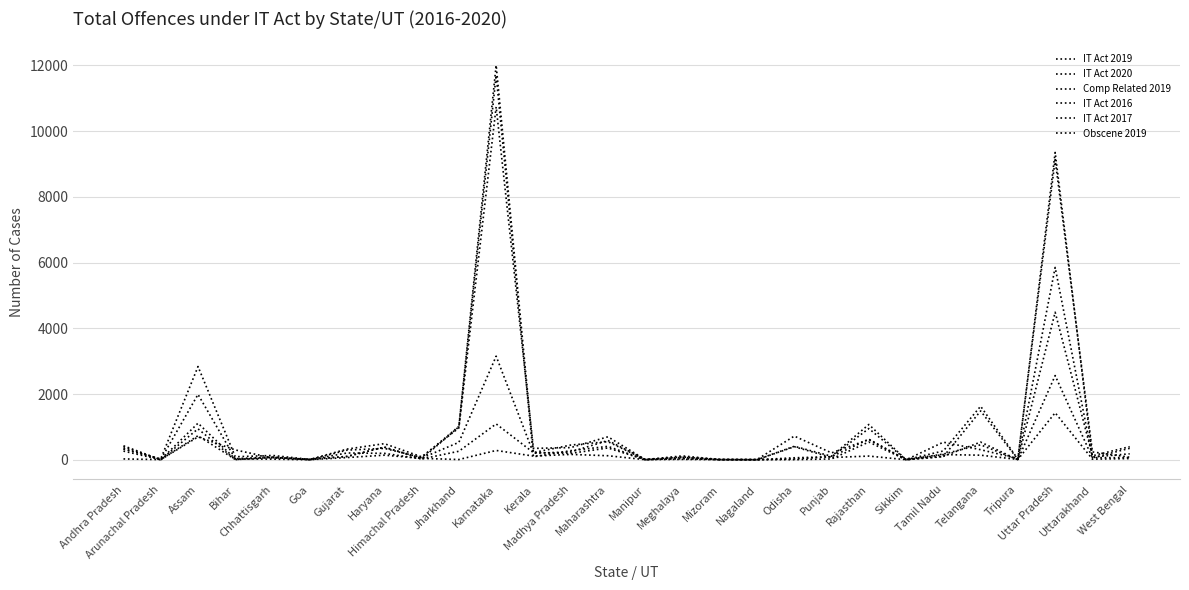

Is this an area chart (filled region under the line)?

No